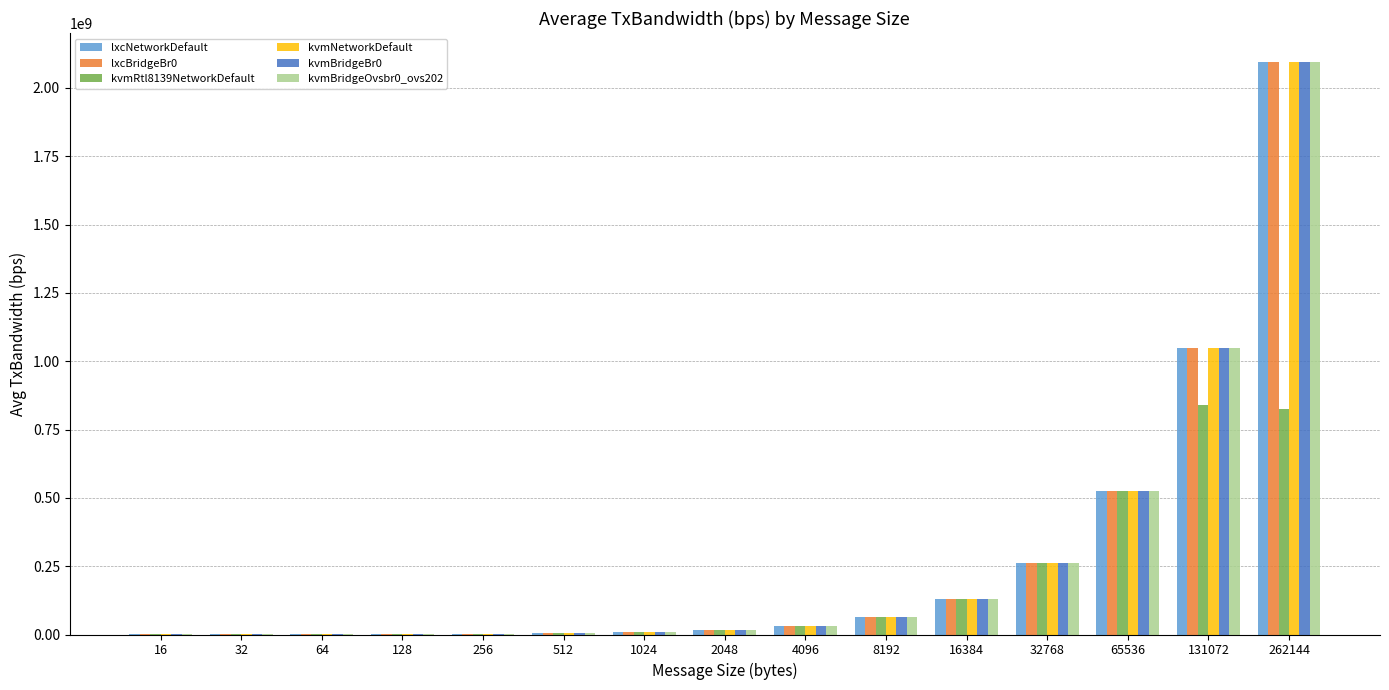

Between 128 and 65536, which series saw the biggest shift?

lxcNetworkDefault